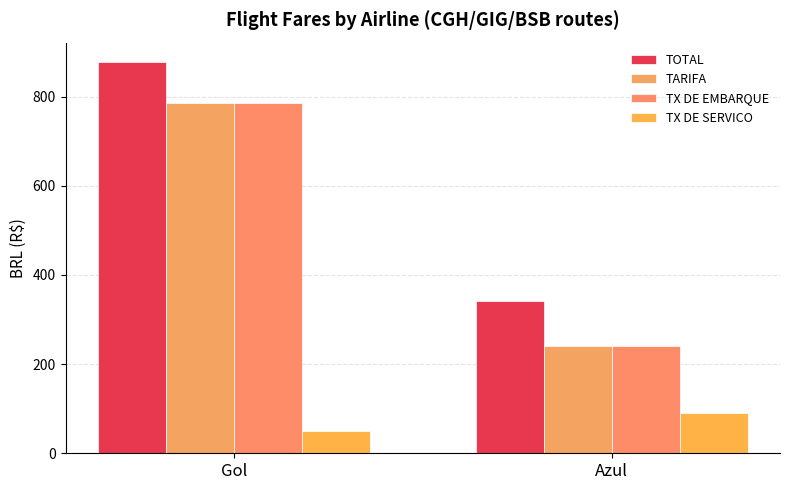

What is the label of the 1st bar from the left?

Gol